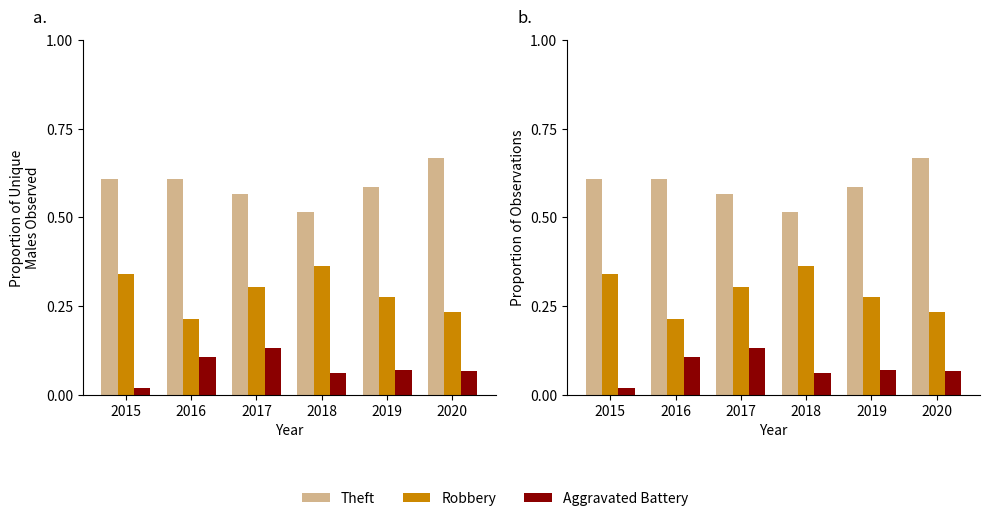

What is the value of the Theft bar at the 5th from the left?

0.6